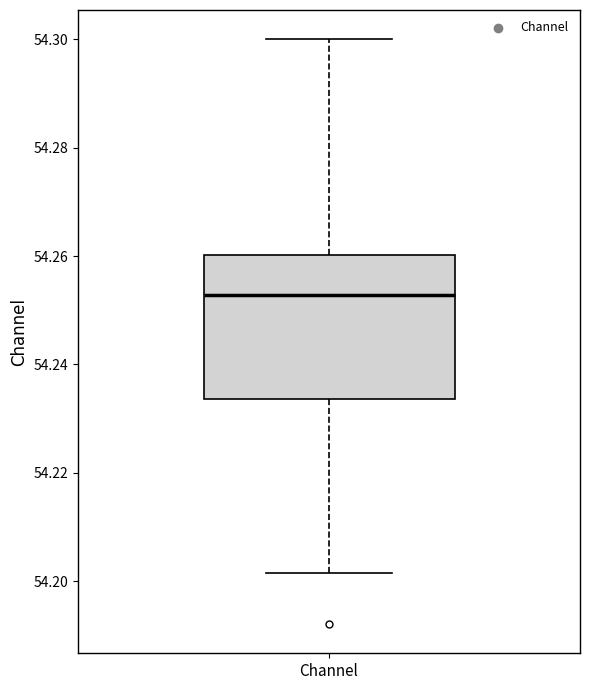

Transcribe this box plot: give where the median line is, the range the box spans, and where the two whiskers end, as read against the y-axis. The values are not printed on the chart, so give them approximately, as read against the axis.

median 54.252, box 54.234 to 54.260, whiskers 54.202 to 54.300